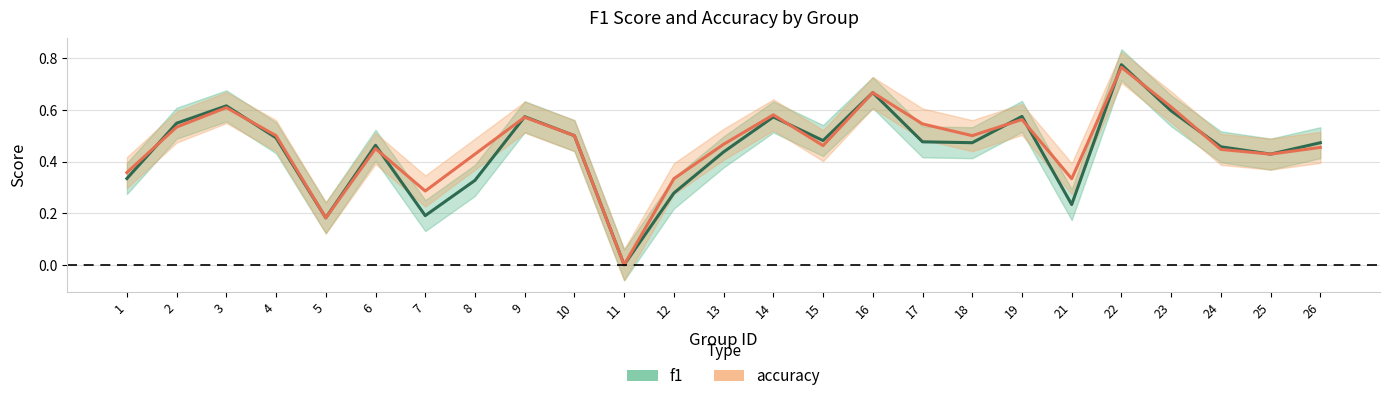

How many intersections are there between f1 and accuracy?

10